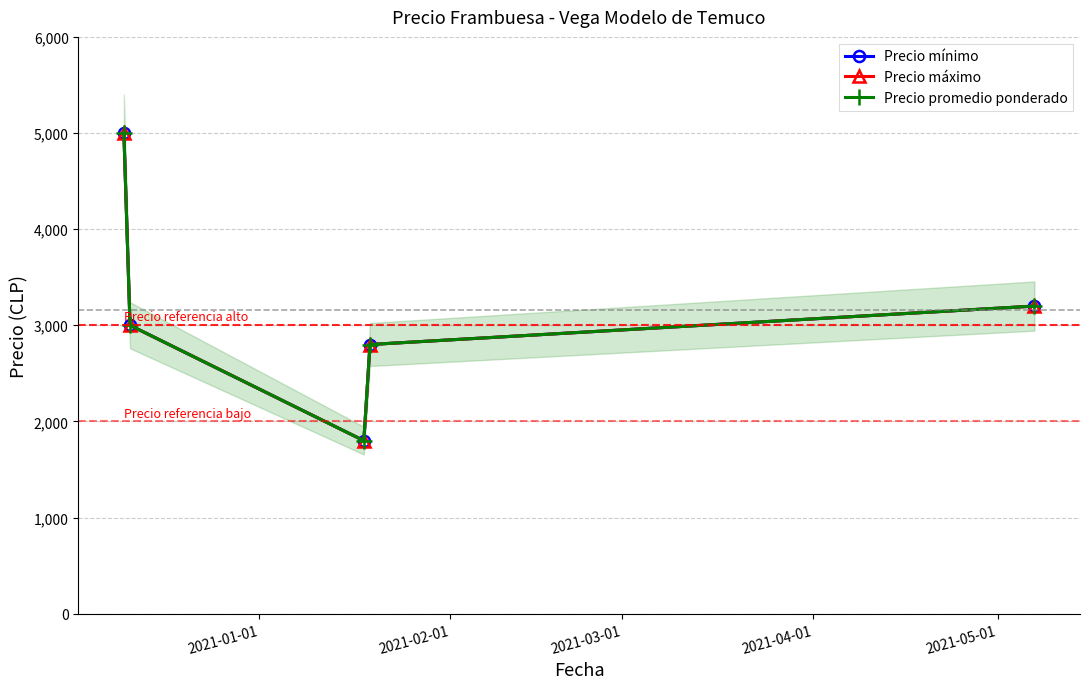

What is the average value of the Precio promedio ponderado series?

3160